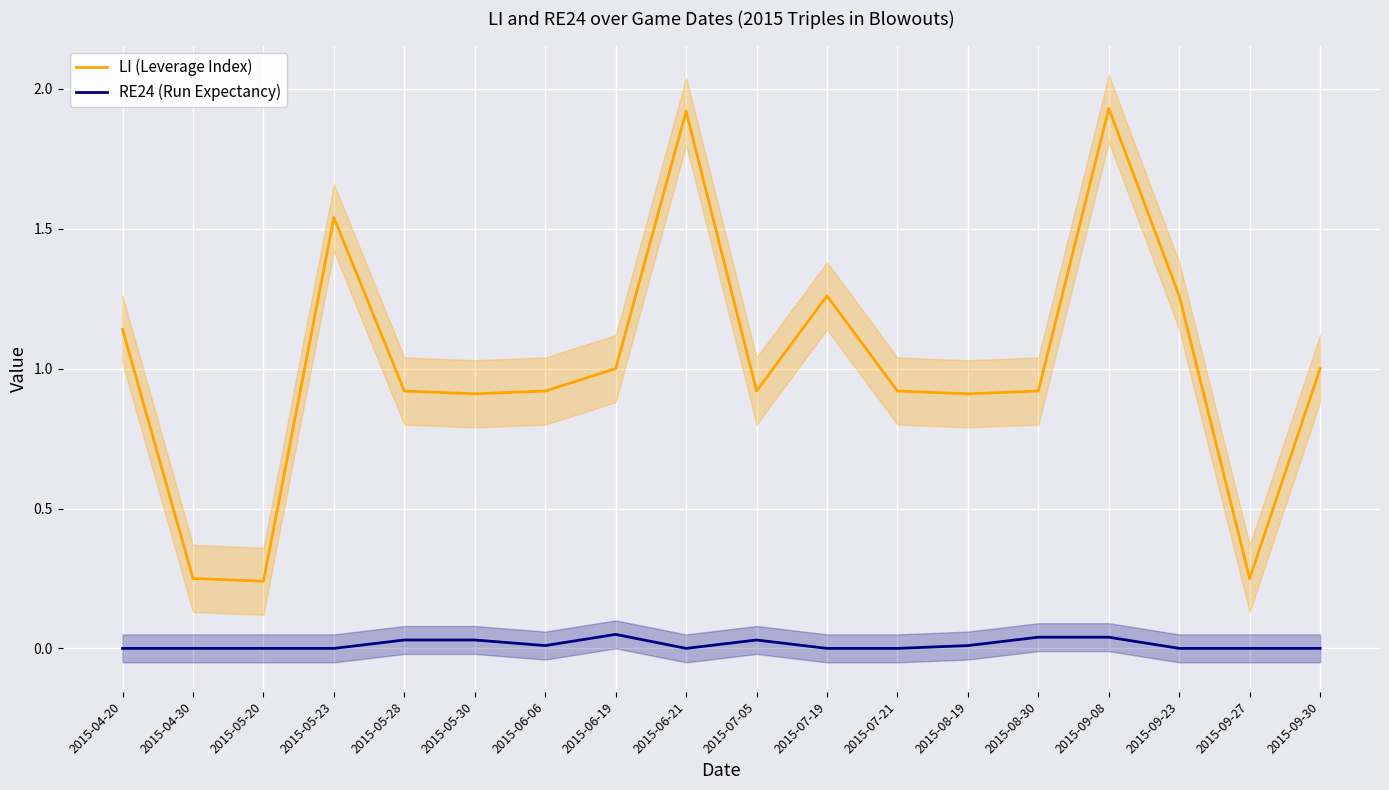

Where is LI (Leverage Index) nearest to the value 1?

2015-06-19